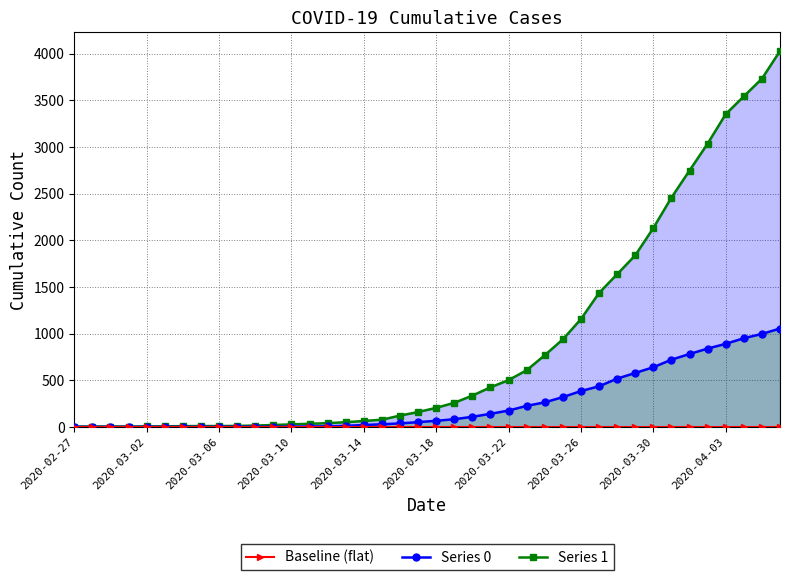

What is the difference between the maximum and minimum values in the 1 series?

4025